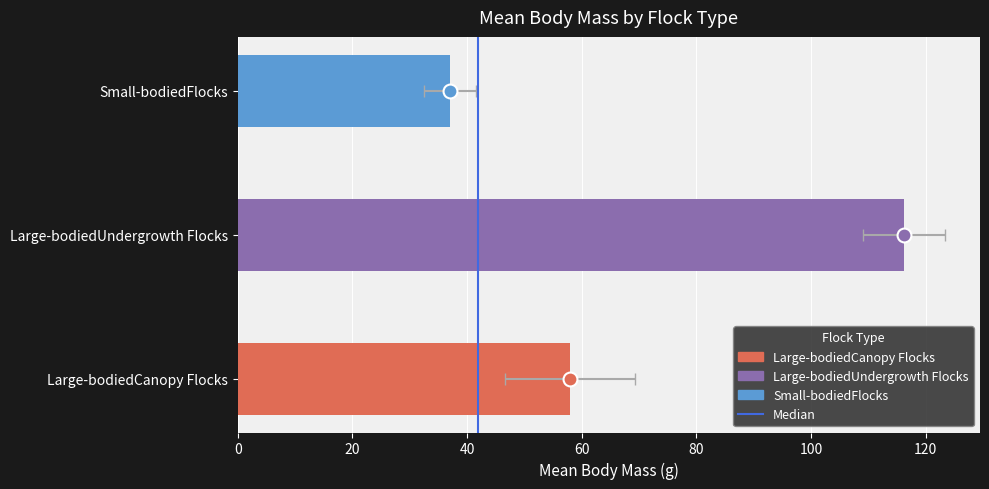

True or false: the data shows 0 at 20.

False